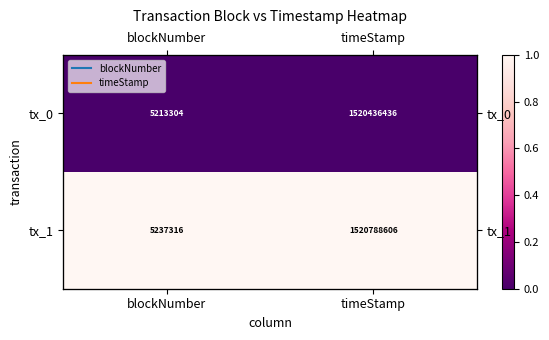

List the series in order of their peak value, lowest first.

tx_0, tx_1